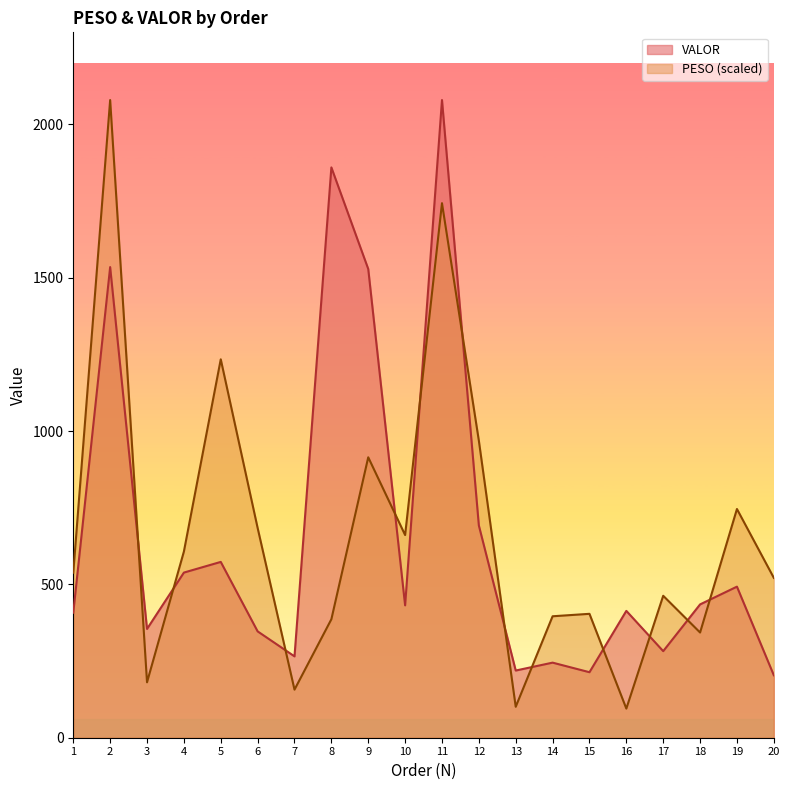

How many categories are shown in the chart?

20